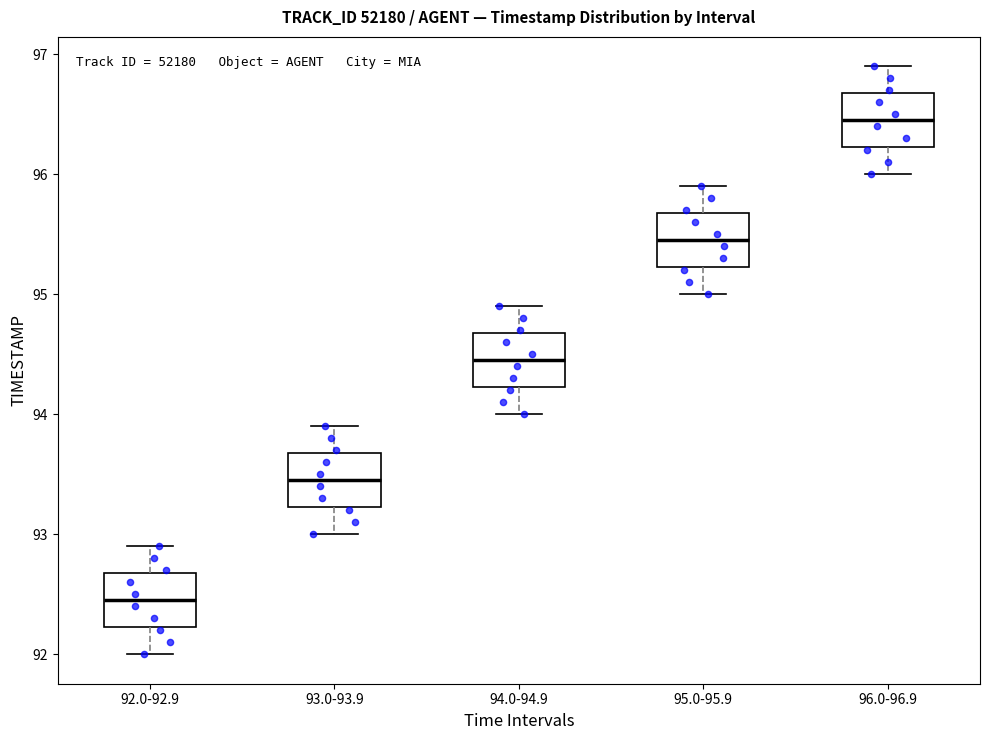

Reading left to right, transcribe this box plot: for each box, give where its median line is, the range the box spans, and where its two whiskers end, as read against the y-axis. The values are not printed on the chart, so give them approximately, as read against the axis.

92.0-92.9: median 92.5, box 92.2 to 92.7, whiskers 92.0 to 92.9
93.0-93.9: median 93.5, box 93.2 to 93.7, whiskers 93.0 to 93.9
94.0-94.9: median 94.5, box 94.2 to 94.7, whiskers 94.0 to 94.9
95.0-95.9: median 95.5, box 95.2 to 95.7, whiskers 95.0 to 95.9
96.0-96.9: median 96.5, box 96.2 to 96.7, whiskers 96.0 to 96.9